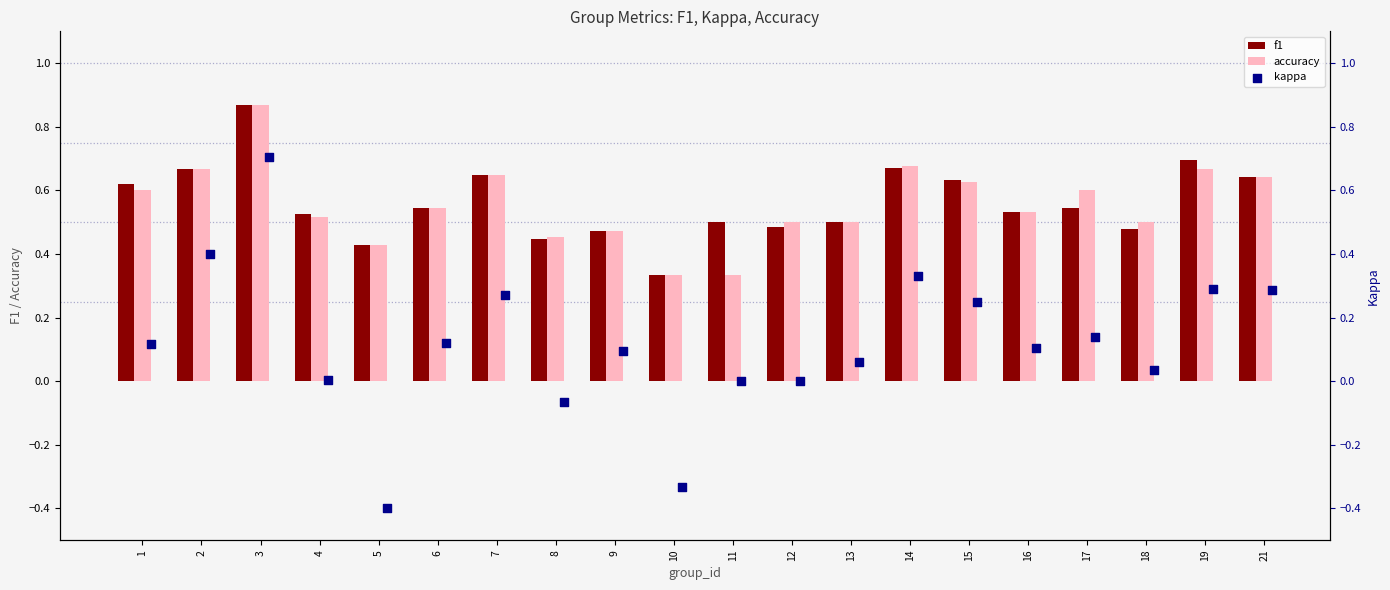

Which series has the widest spread of Y values?

kappa